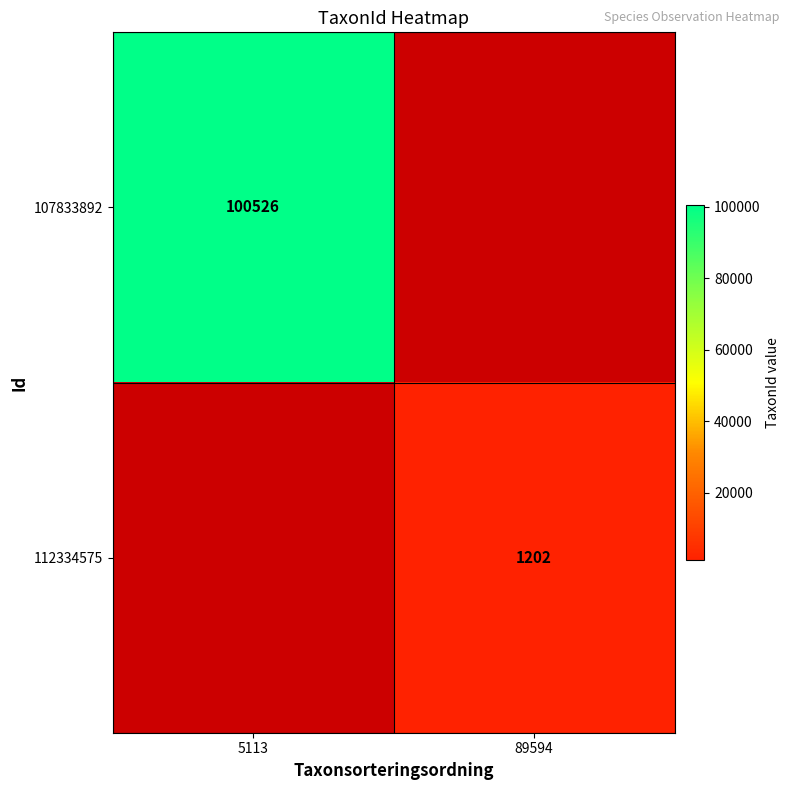

Which label corresponds to the largest value in the chart?

5113